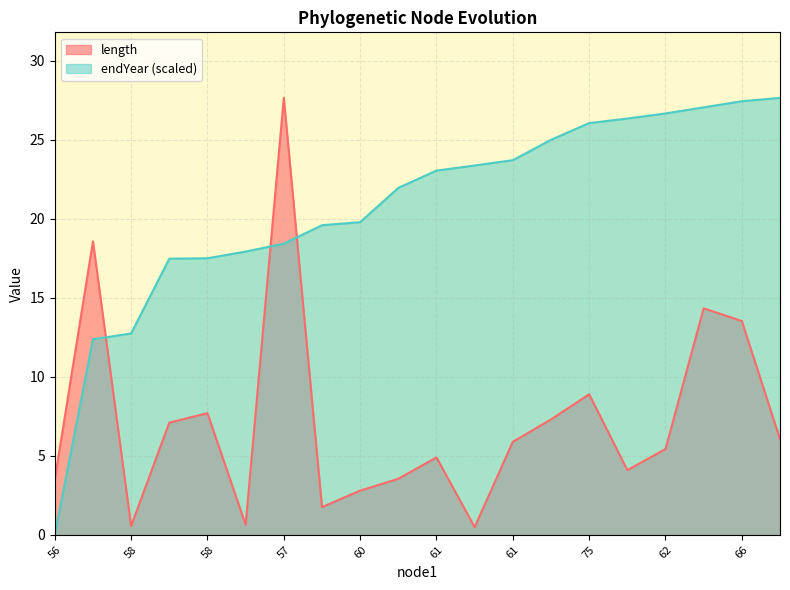

What are all the series names shown in the legend?

length, endYear (scaled)